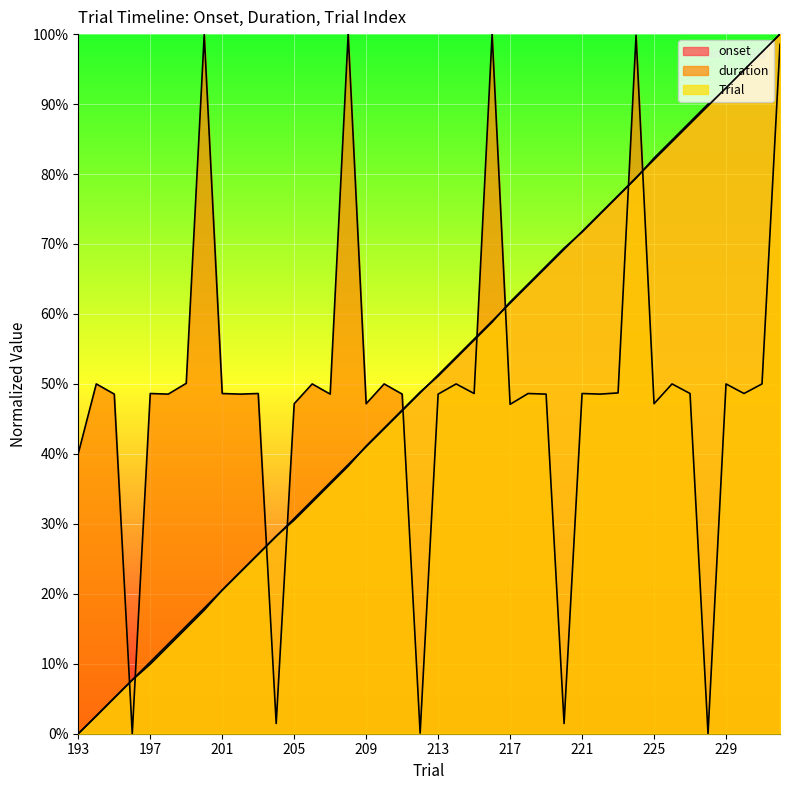

Reading right to left, extract all data points from this chart.

onset: 100.0	97.4	94.9	92.3	90.0	87.4	84.8	82.3	79.4	76.8	74.3	71.7	69.4	66.8	64.3	61.7	58.8	56.3	53.7	51.1	48.8	46.3	43.7	41.1	38.2	35.7	33.1	30.5	28.3	25.7	23.1	20.5	17.7	15.1	12.5	9.9	7.7	5.1	2.5	0.0
duration: 98.5	50.0	48.6	50.0	0.0	48.6	50.0	47.2	99.8	48.7	48.5	48.6	1.5	48.5	48.6	47.1	100.0	48.6	50.0	48.5	0.1	48.5	50.0	47.2	100.0	48.5	50.0	47.2	1.5	48.6	48.5	48.6	99.9	50.1	48.5	48.6	0.0	48.5	50.0	40.1
Trial: 100.0	97.4	94.9	92.3	89.7	87.2	84.6	82.1	79.5	76.9	74.4	71.8	69.2	66.7	64.1	61.5	59.0	56.4	53.8	51.3	48.7	46.2	43.6	41.0	38.5	35.9	33.3	30.8	28.2	25.6	23.1	20.5	17.9	15.4	12.8	10.3	7.7	5.1	2.6	0.0